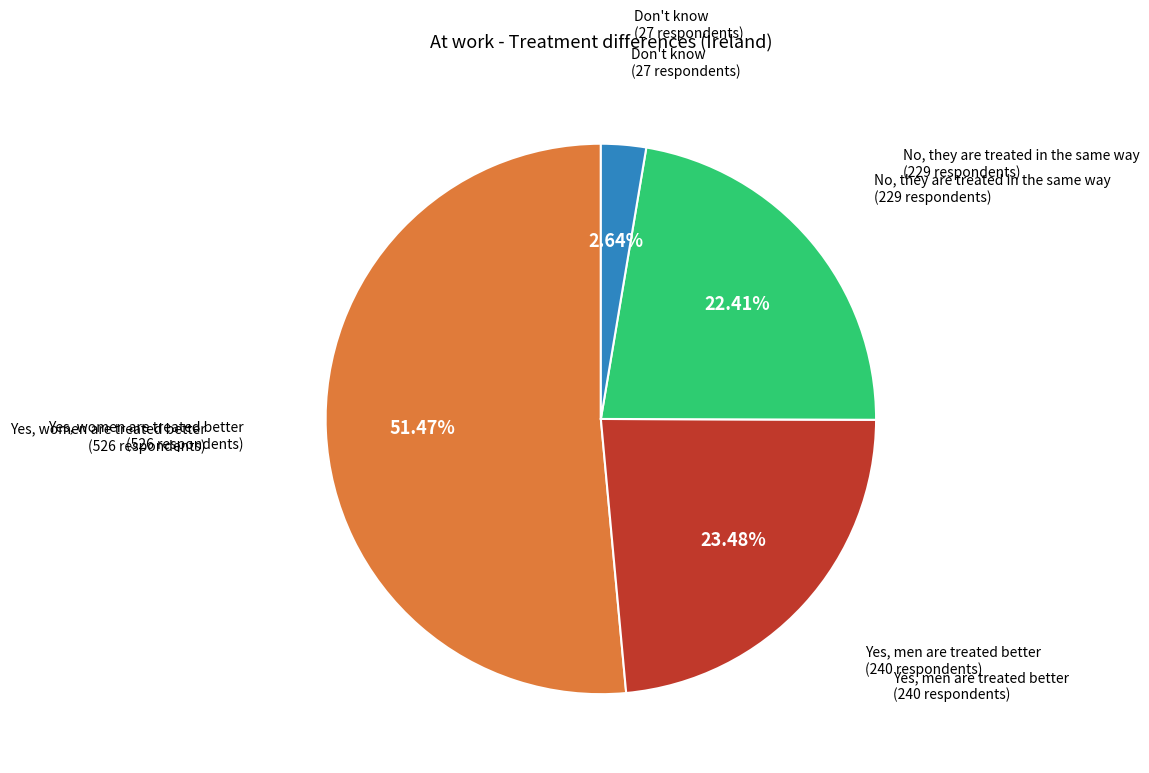

Is there a majority slice in this chart?

Yes